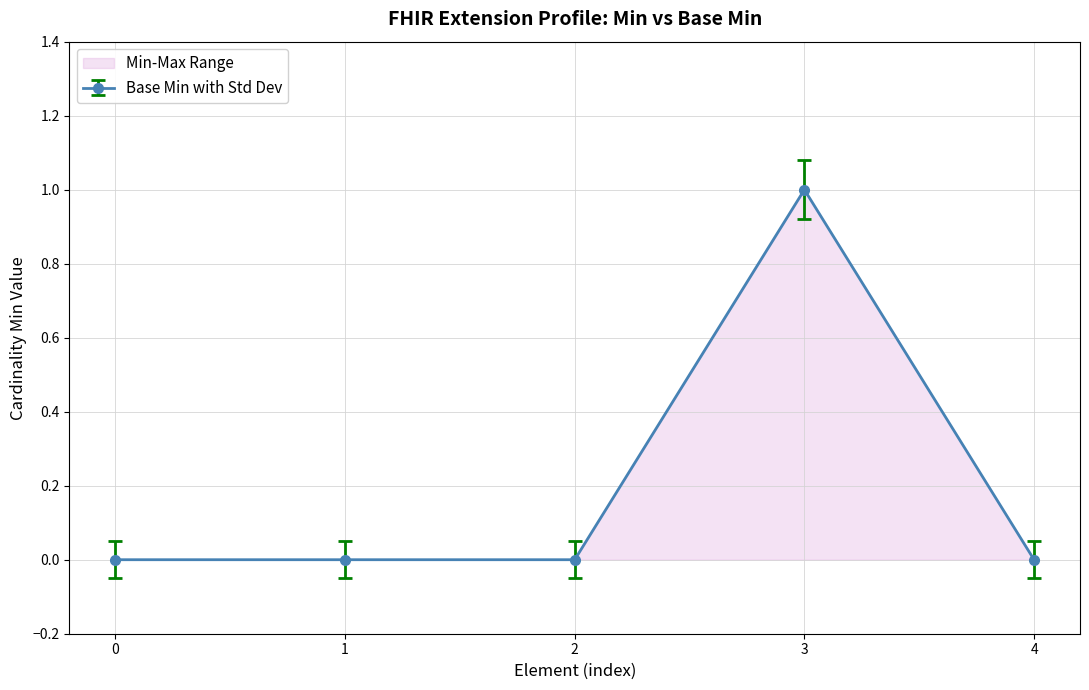

Which series has the widest spread of values?

Base Min